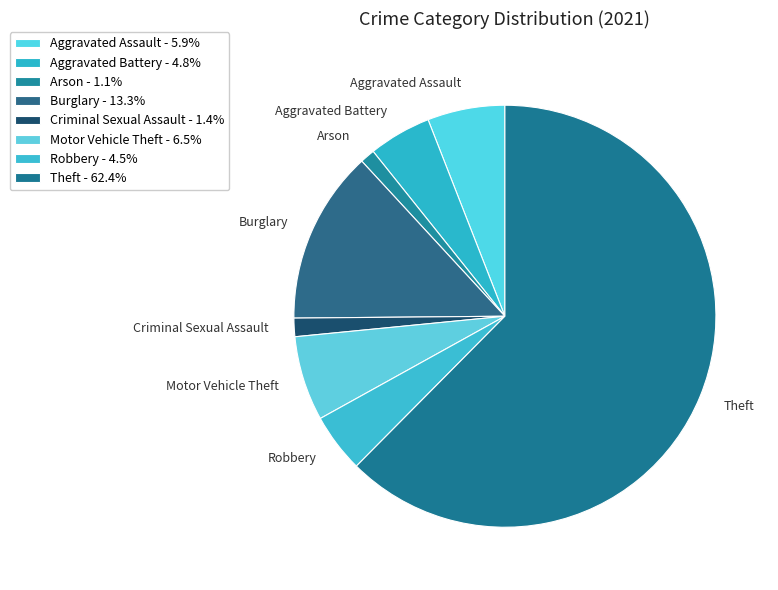

Which slice is the largest?

Theft